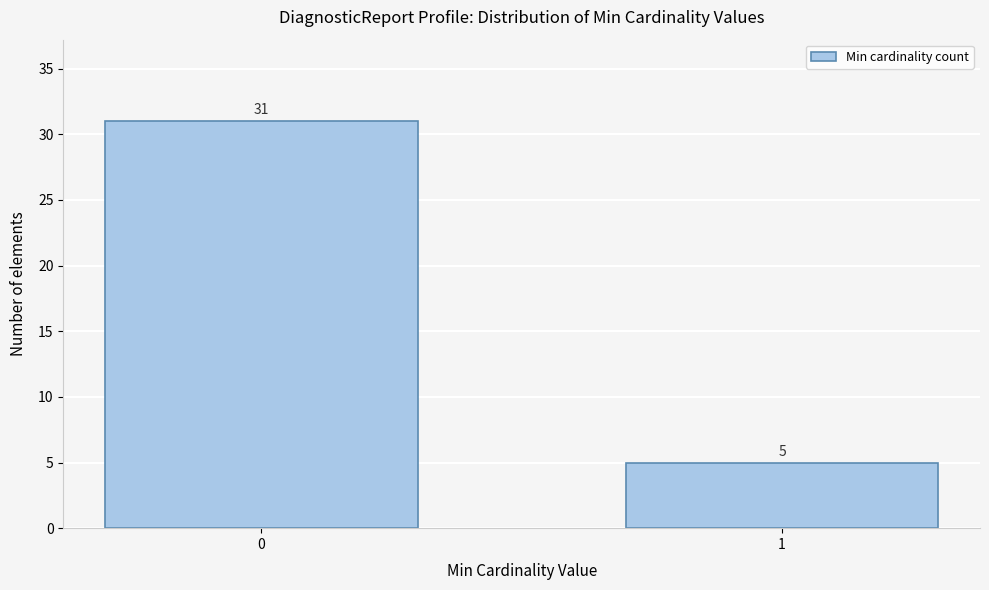

Reading right to left, transcribe all the data shown in this chart.

1=5	0=31